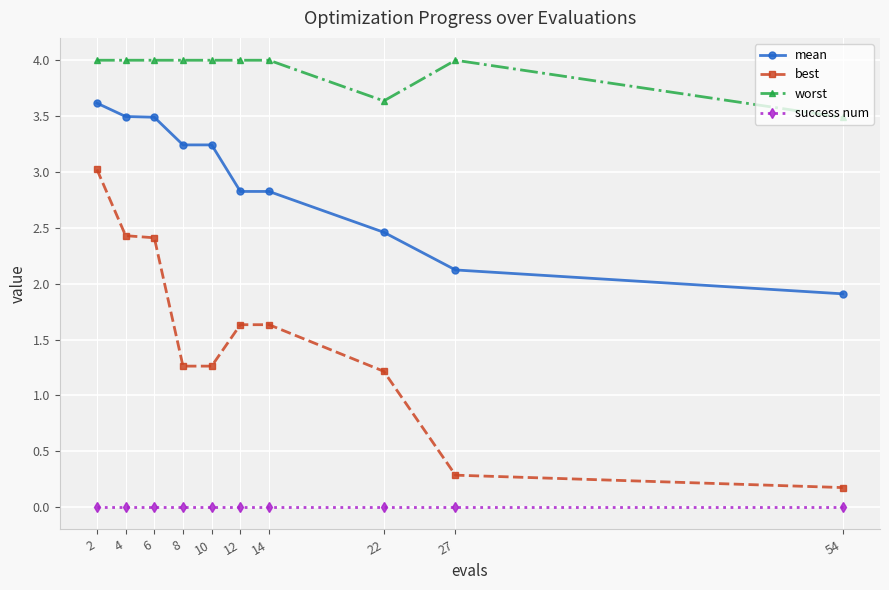

Reading right to left, list all the values displayed in this chart.

mean: 54=1.9	27=2.1	22=2.5	14=2.8	12=2.8	10=3.2	8=3.2	6=3.5	4=3.5	2=3.6
best: 54=0.2	27=0.3	22=1.2	14=1.6	12=1.6	10=1.3	8=1.3	6=2.4	4=2.4	2=3.0
worst: 54=3.5	27=4.0	22=3.6	14=4.0	12=4.0	10=4.0	8=4.0	6=4.0	4=4.0	2=4.0
success num: 54=0.0	27=0.0	22=0.0	14=0.0	12=0.0	10=0.0	8=0.0	6=0.0	4=0.0	2=0.0